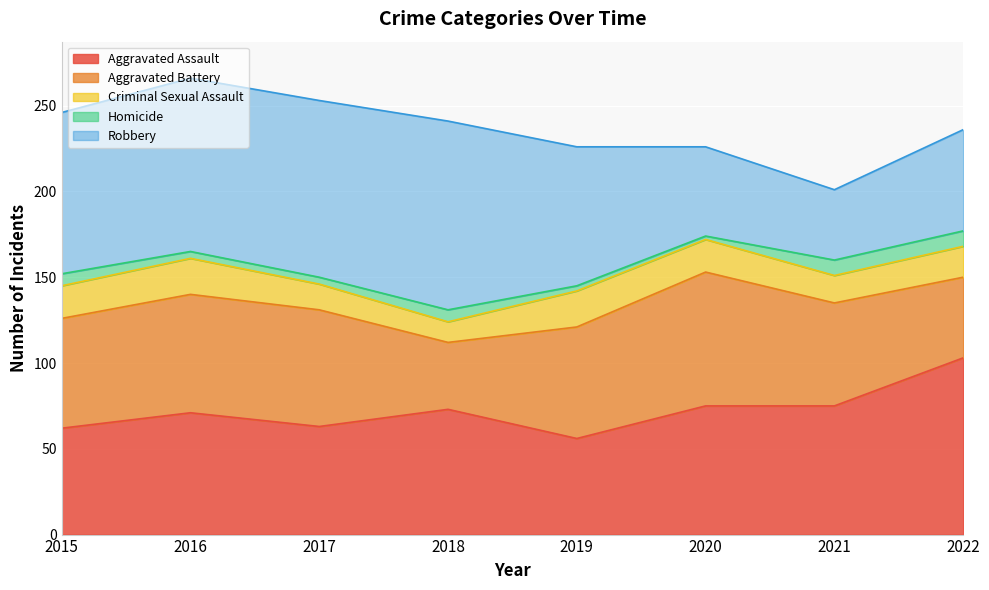

How many times do Aggravated Battery and Aggravated Assault cross each other?

5